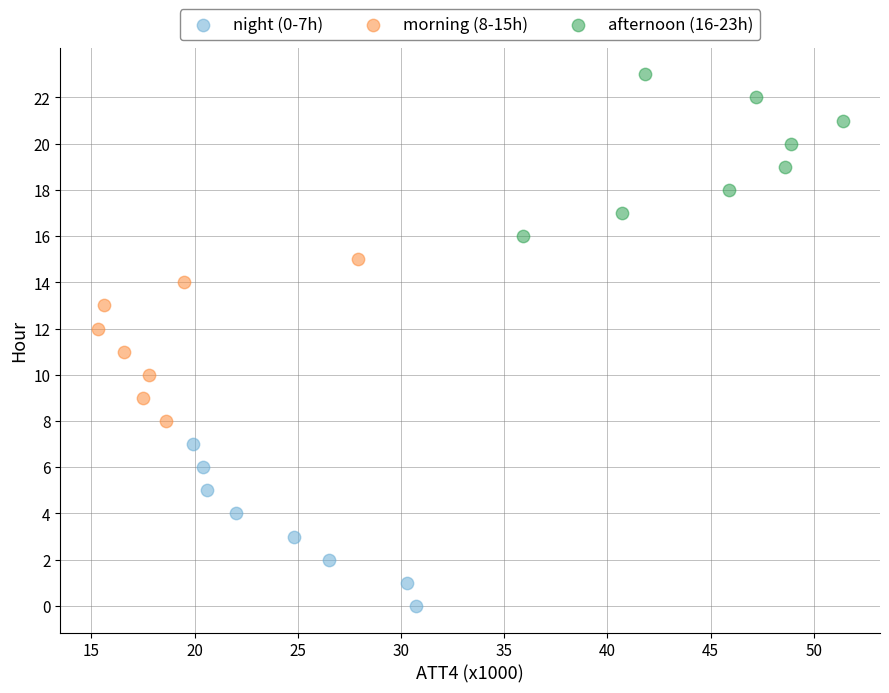

Which series reaches the minimum Y coordinate?

night (0-7h)